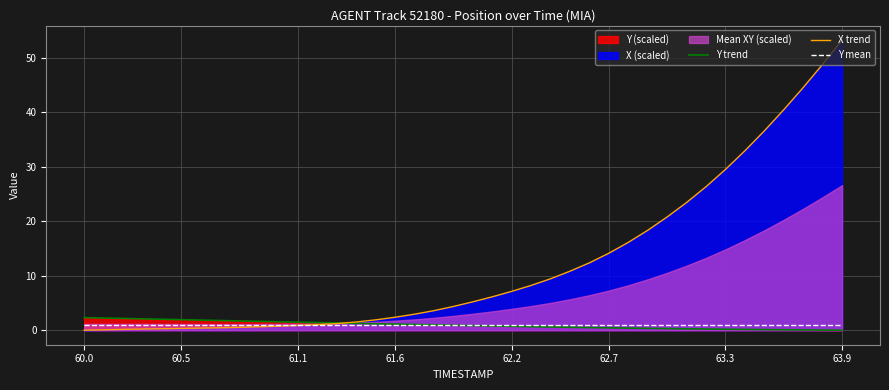

How many categories are shown in the chart?

40